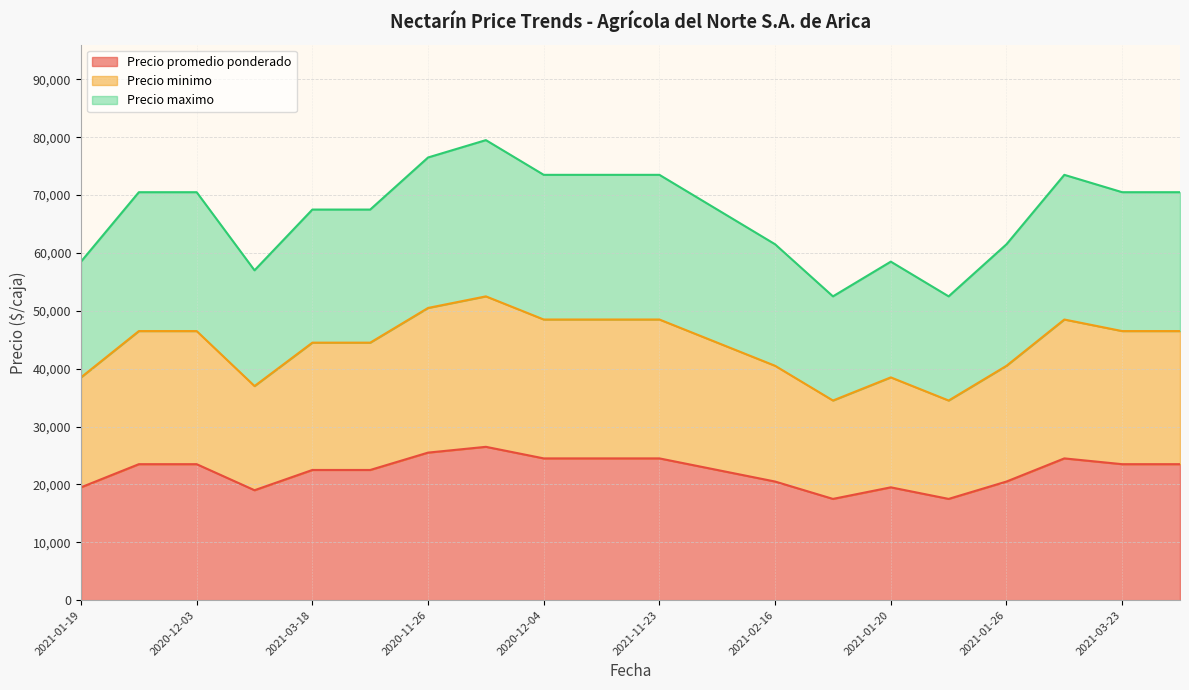

The value of Precio promedio ponderado at 2021-01-19 is 19500. True or false?

True